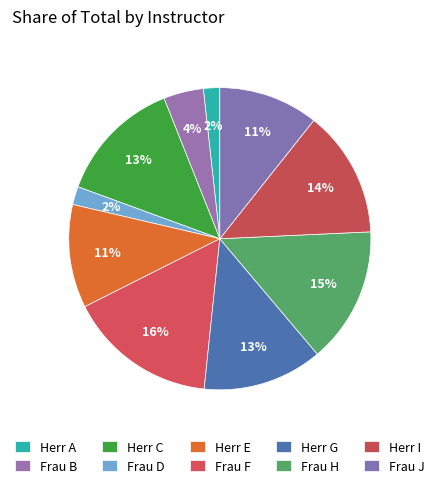

How many slices are in this pie chart?

10